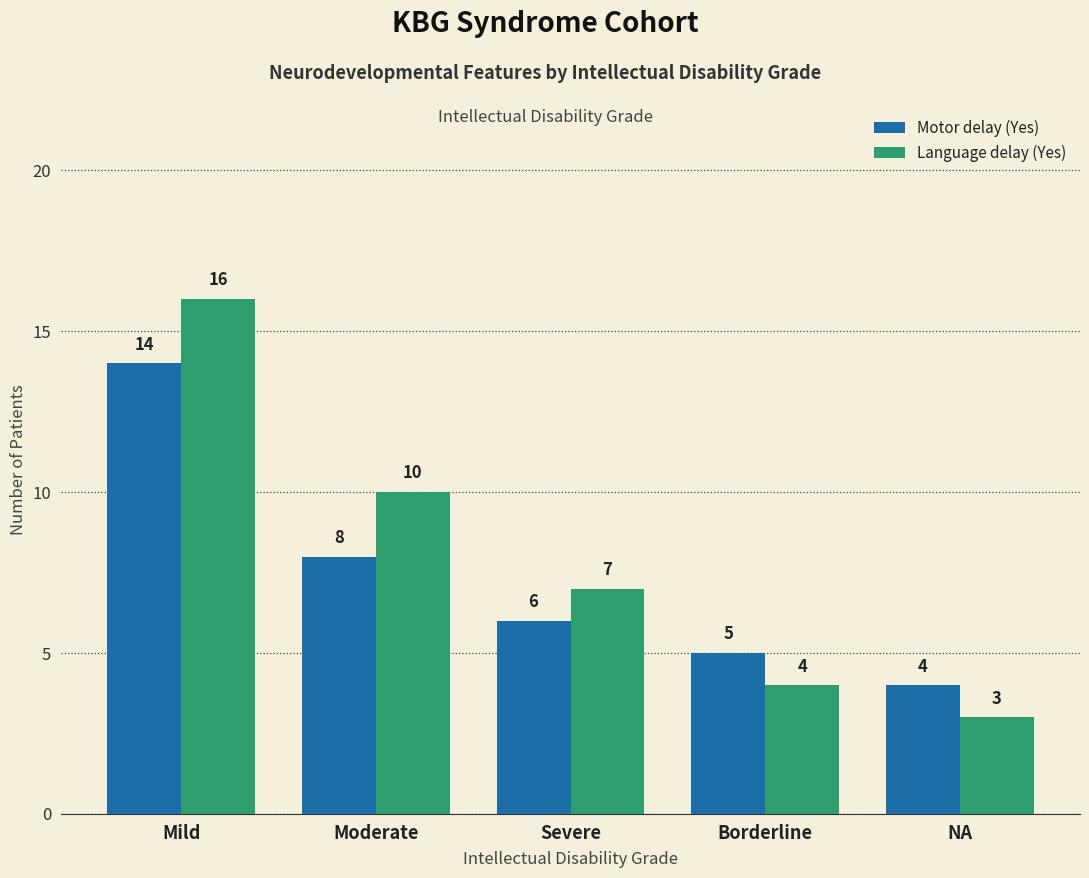

Rank the series by their average value, from lowest to highest.

Motor delay (Yes), Language delay (Yes)